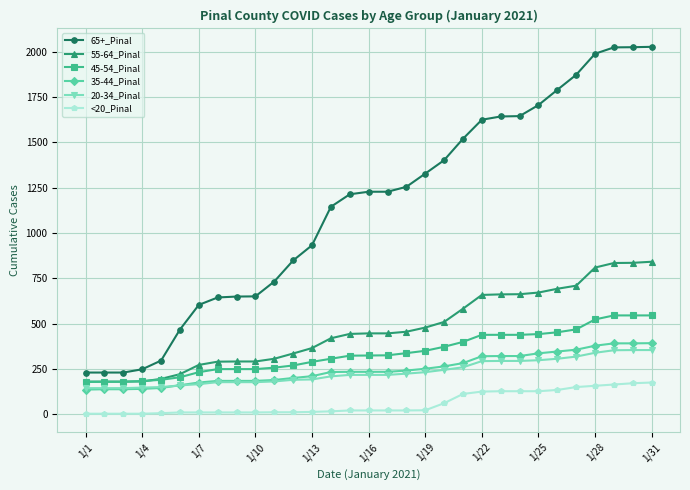

True or false: <20_Pinal and 45-54_Pinal cross at least once.

False